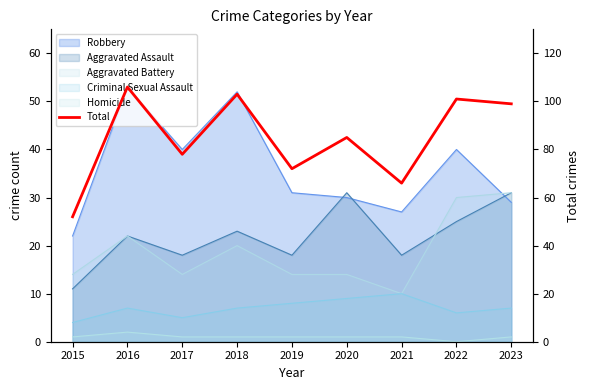

List the labels in order of value, largest first.

2016, 2018, 2022, 2023, 2020, 2017, 2019, 2021, 2015